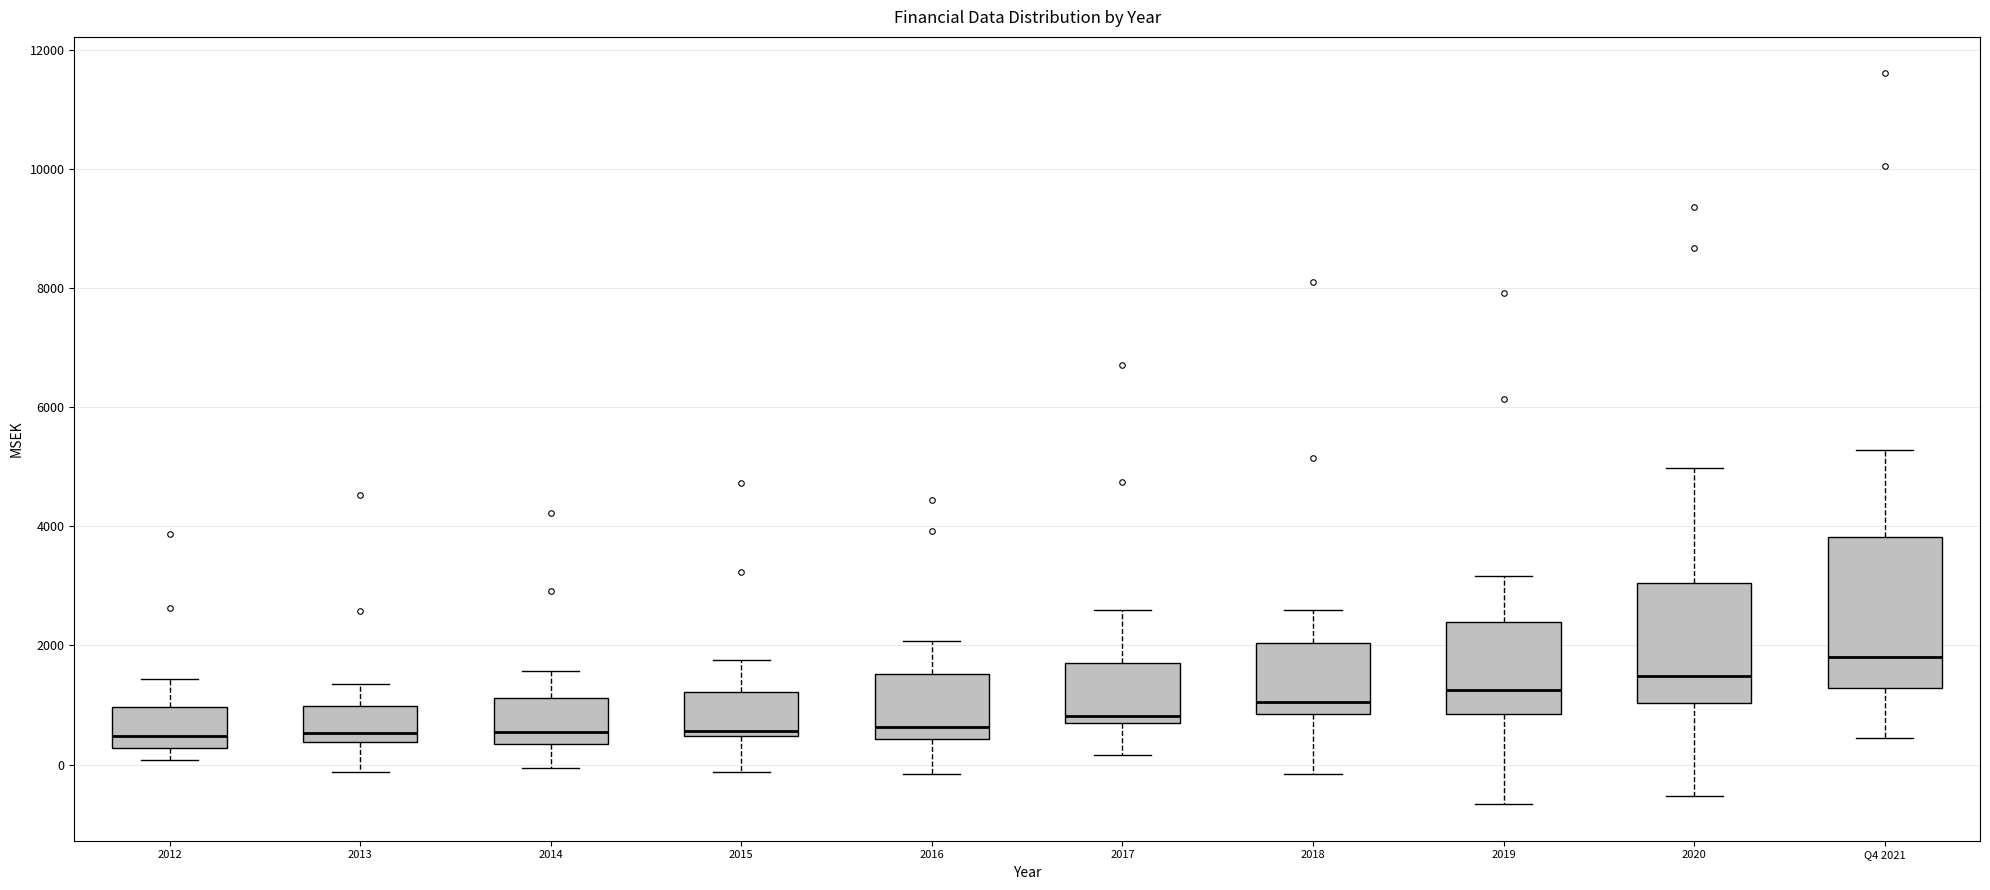

Which box is the tallest, from its lower edge to its upper edge?

Q4 2021